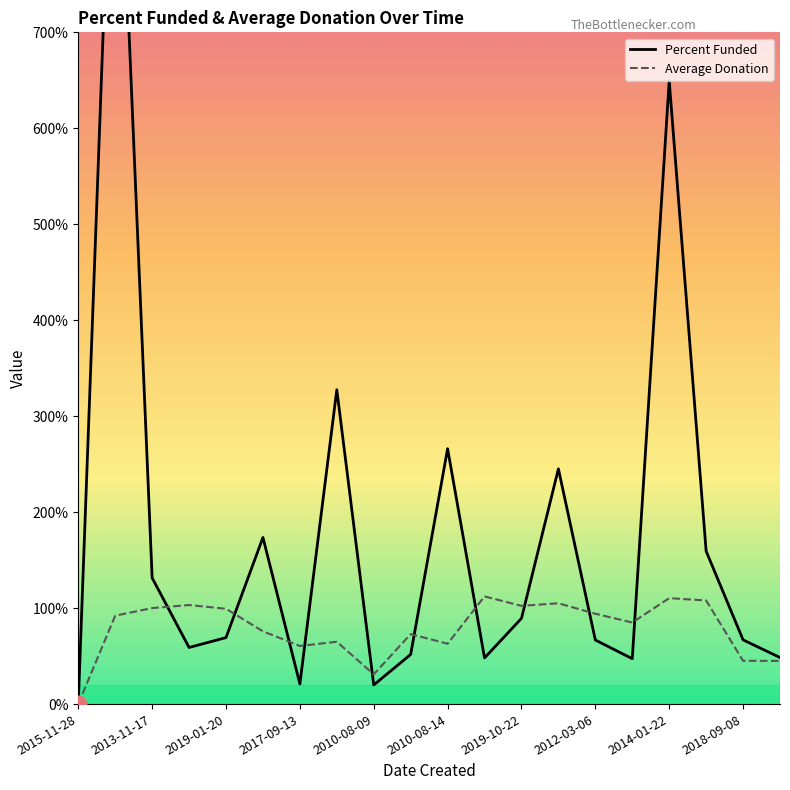

Is it true that Average Donation equals 62.9 at 2010-08-14?

True